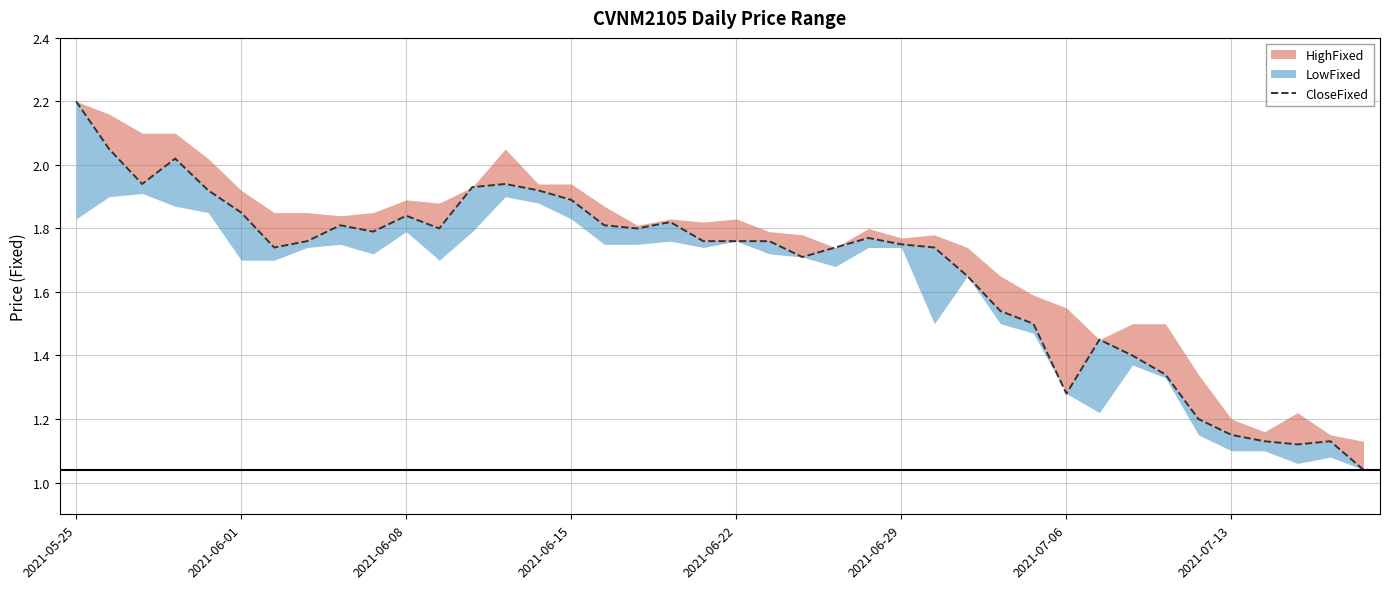

What is the difference between the values at 12 and 2021-06-29?

0.1